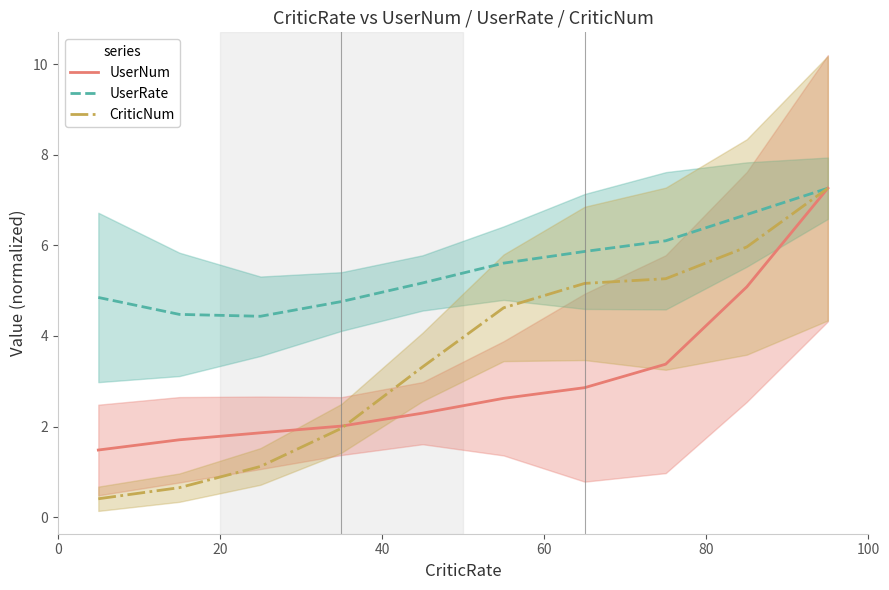

True or false: CriticNum and UserNum intersect in this chart.

True